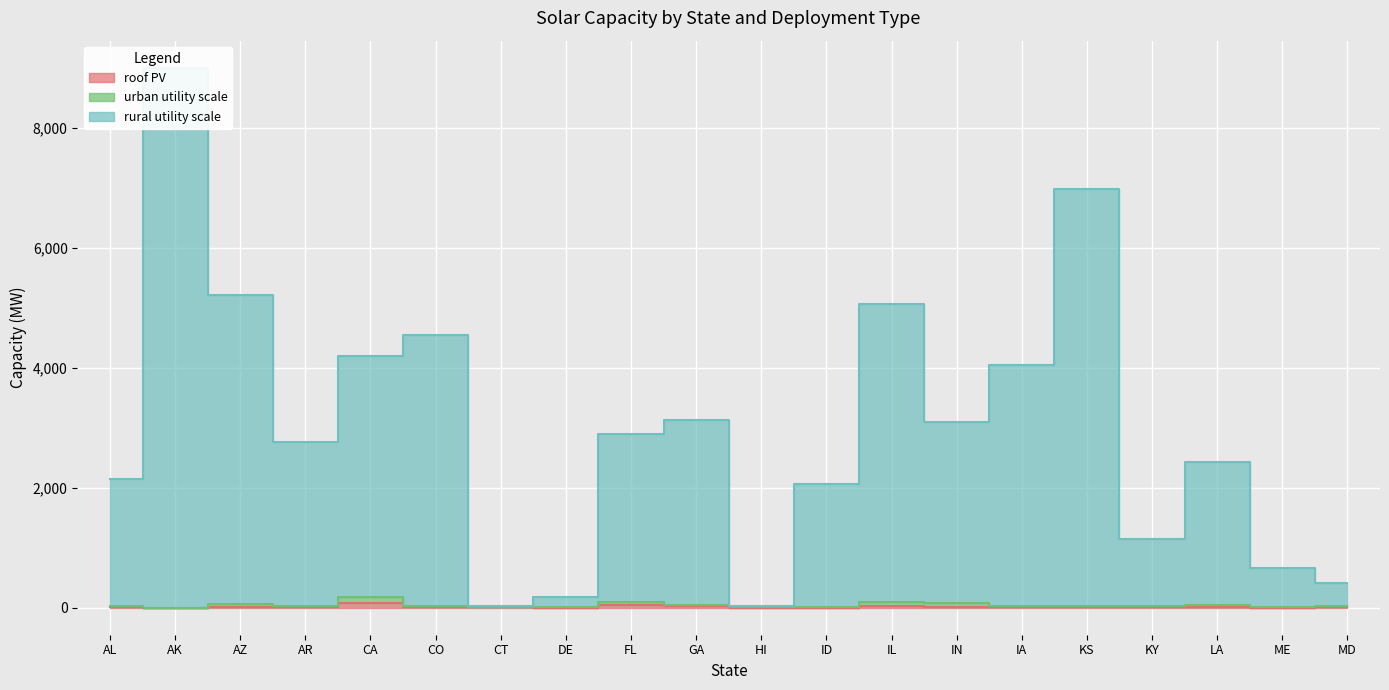

Is the value of roof PV at AR greater than the value of rural utility scale at GA?

No